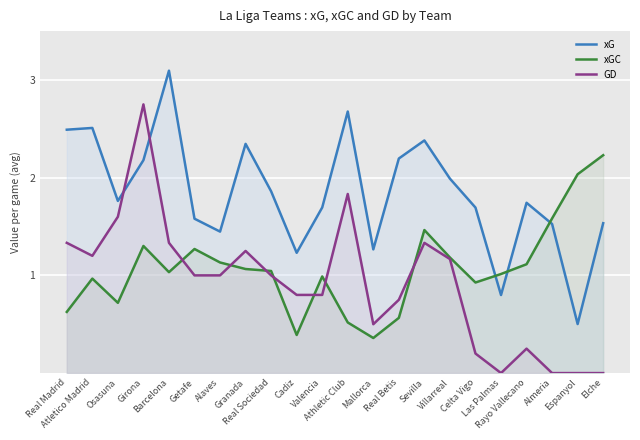

What is the difference between the maximum and minimum values in the xG series?

2.6